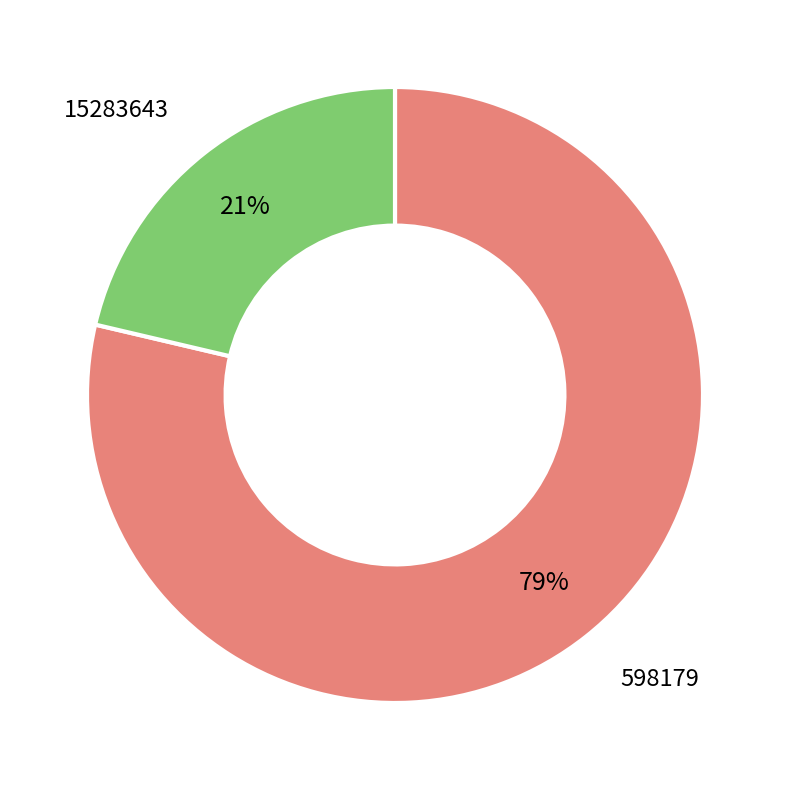

To the nearest percent, what percentage of the pie is 15283643?

21%